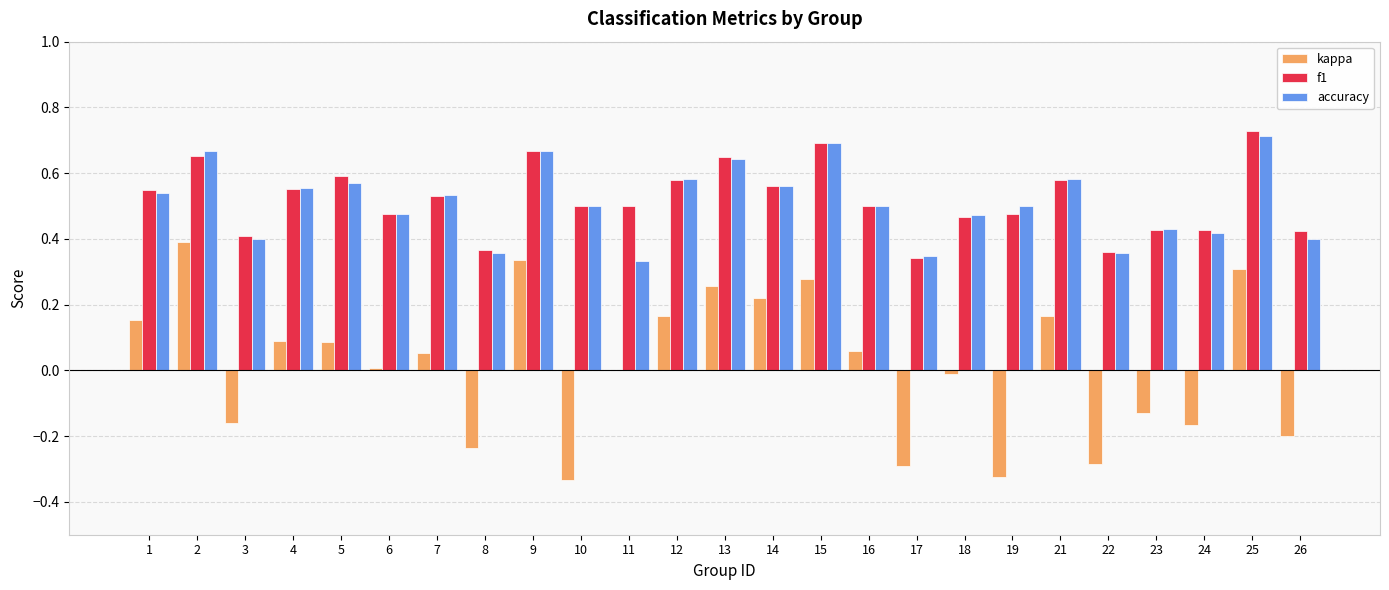

Between 11 and 15, which series saw the biggest shift?

accuracy